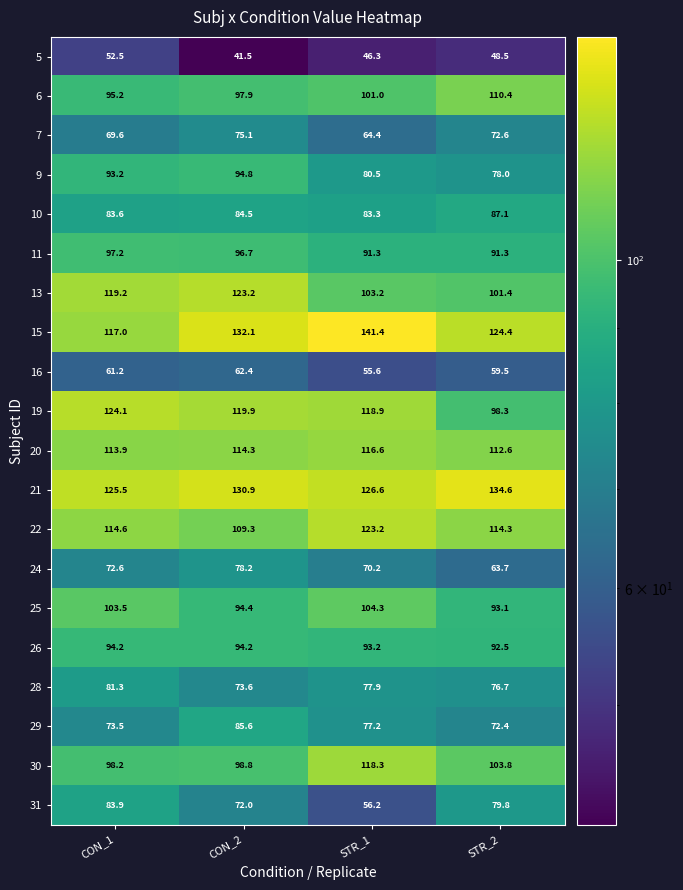

At CON_2, list the series in order from largest to smallest.

15, 21, 13, 19, 20, 22, 30, 6, 11, 9, 25, 26, 29, 10, 24, 7, 28, 31, 16, 5